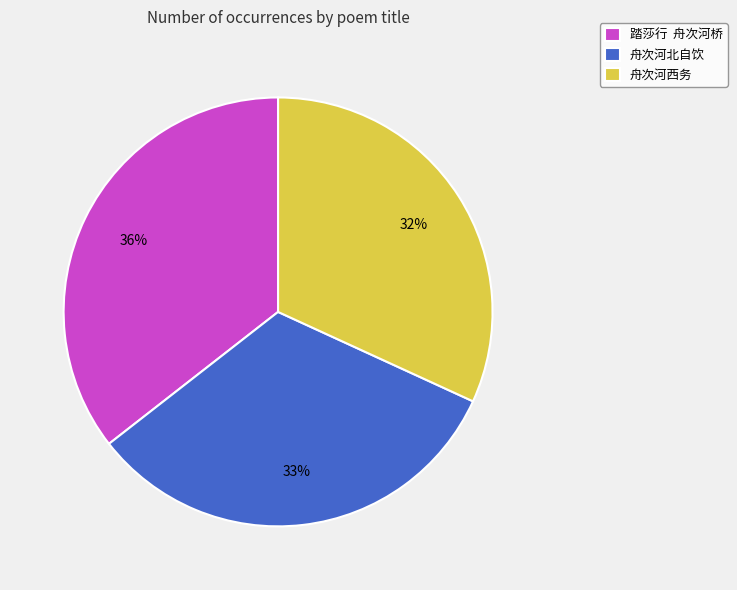

What percentage is the 舟次河北自饮 slice, to the nearest percent?

33%